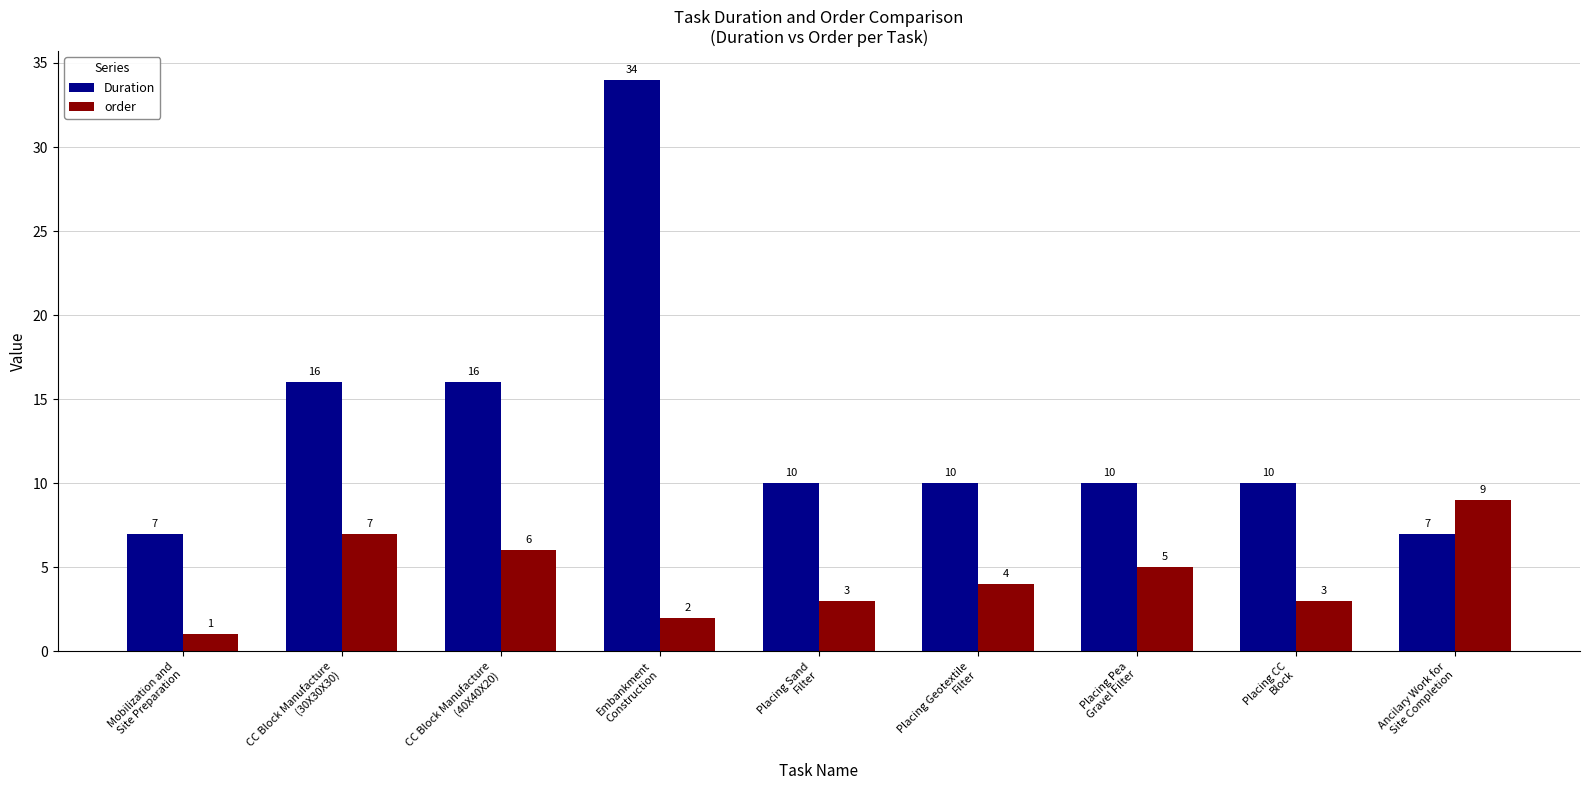

Reading right to left, what are all the values shown in this chart?

Duration: Ancilary Work for
Site Completion=7	Placing CC
Block=10	Placing Pea
Gravel Filter=10	Placing Geotextile
Filter=10	Placing Sand
Filter=10	Embankment
Construction=34	CC Block Manufacture
(40X40X20)=16	CC Block Manufacture
(30X30X30)=16	Mobilization and
Site Preparation=7
order: Ancilary Work for
Site Completion=9	Placing CC
Block=3	Placing Pea
Gravel Filter=5	Placing Geotextile
Filter=4	Placing Sand
Filter=3	Embankment
Construction=2	CC Block Manufacture
(40X40X20)=6	CC Block Manufacture
(30X30X30)=7	Mobilization and
Site Preparation=1